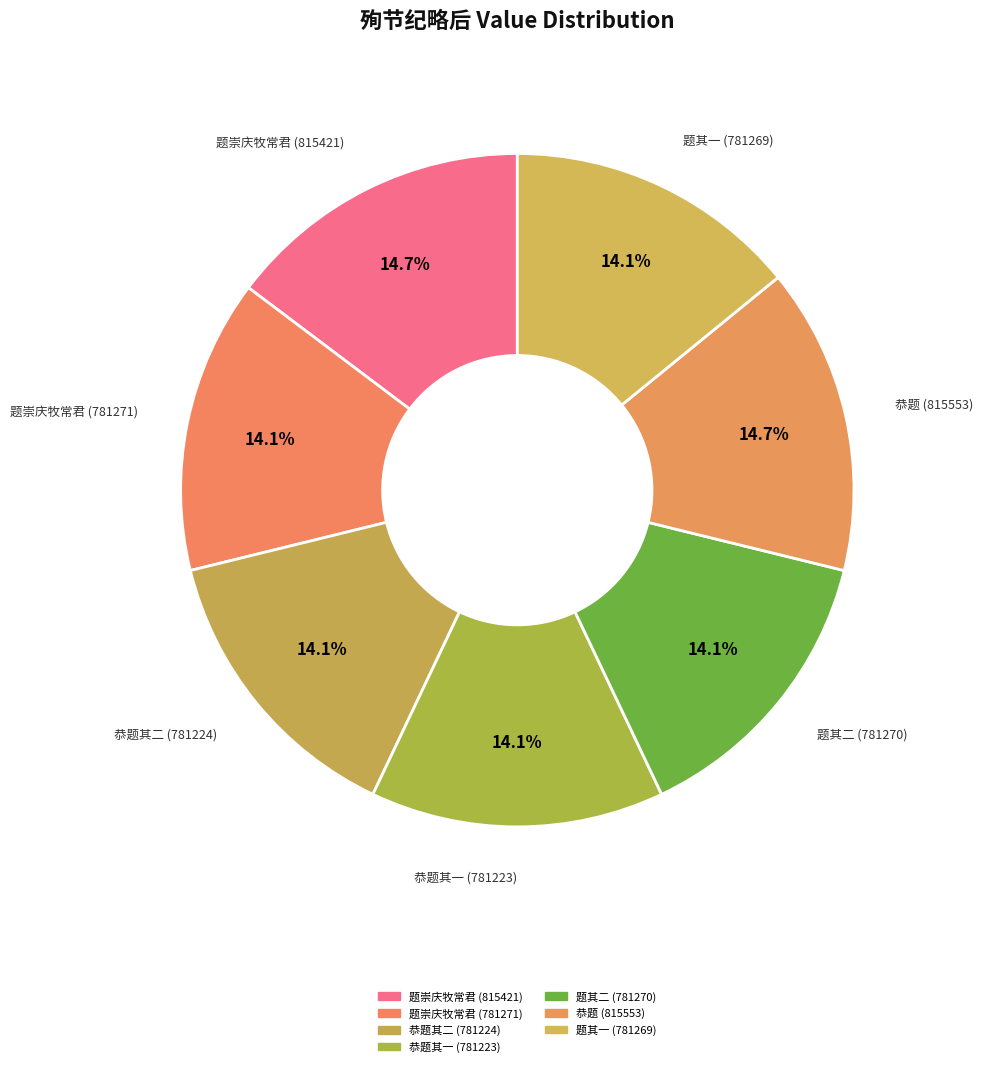

Count the number of slices in the pie.

7